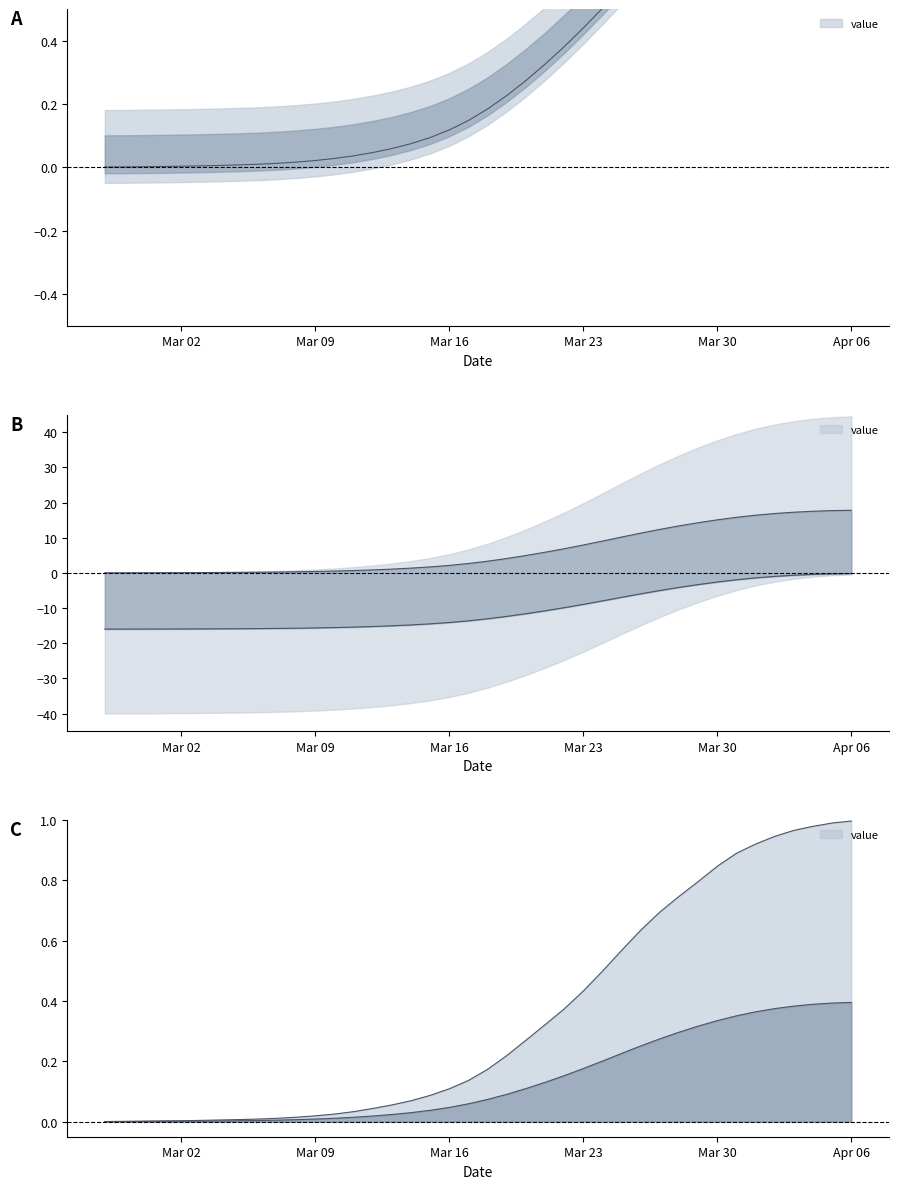

What is the value of the 38th point from the left?

1.0